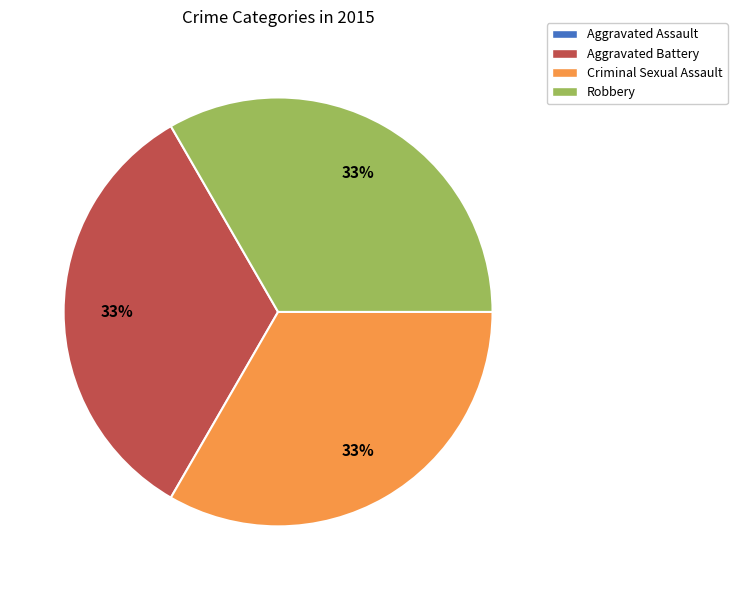

To the nearest percent, what is the average slice percentage?

25%